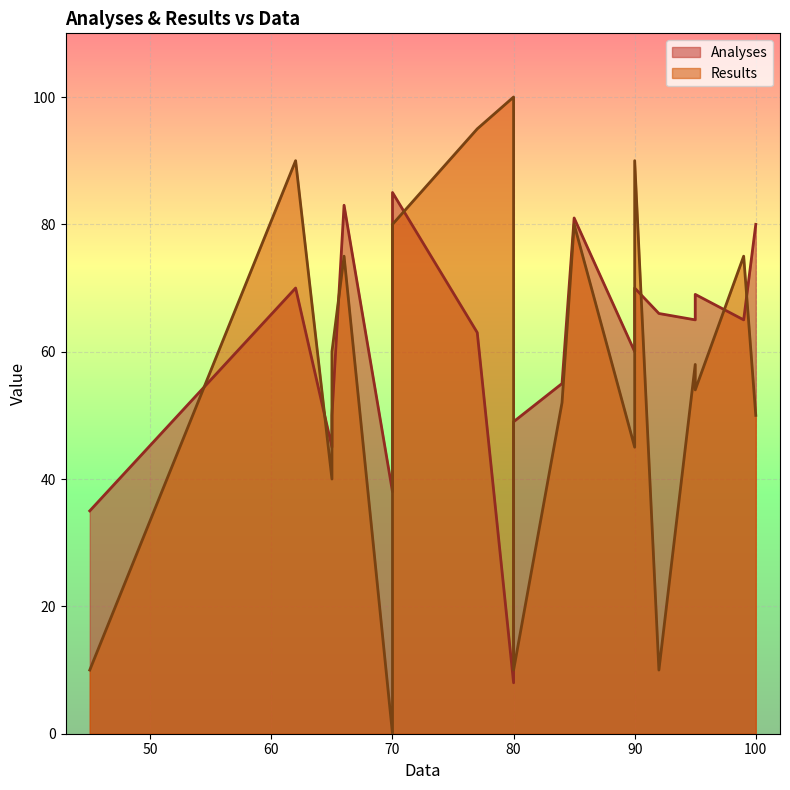

True or false: Results has more than 0 points higher than both neighbors.

True